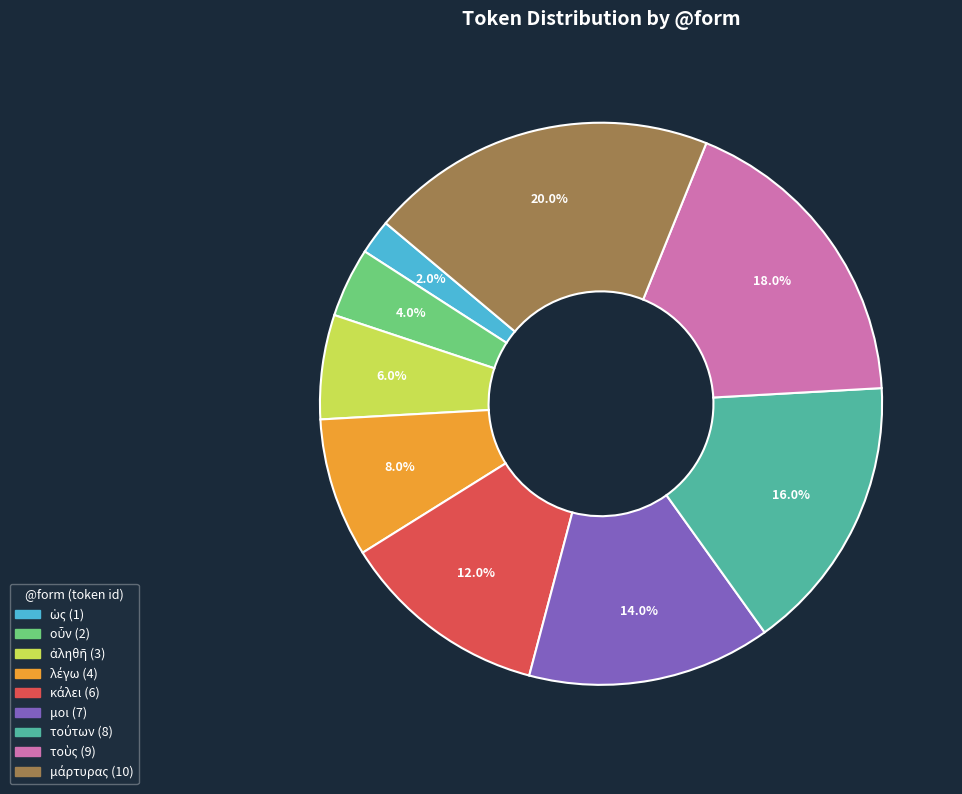

Is there any slice that represents more than half of the pie?

No